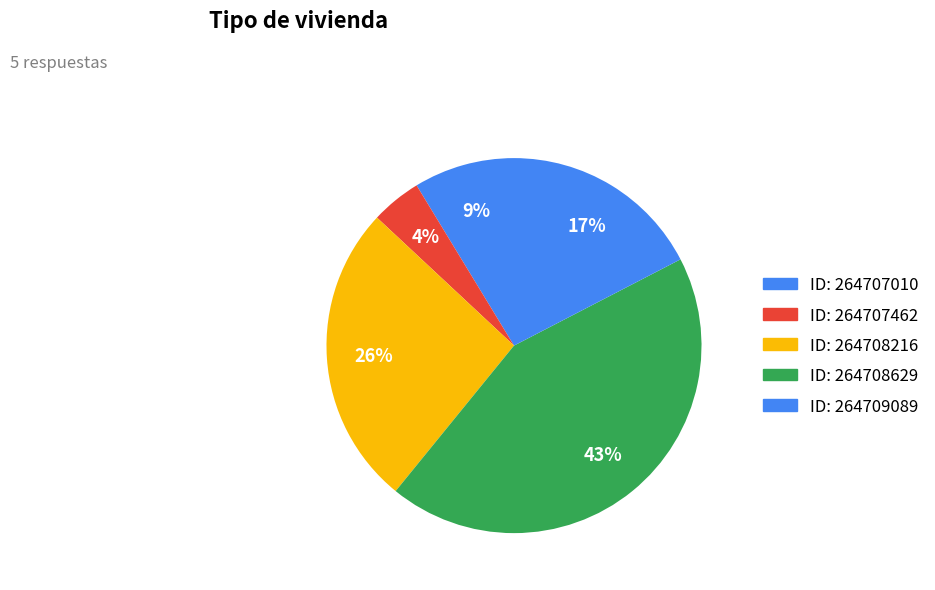

How many segments does this pie chart have?

5